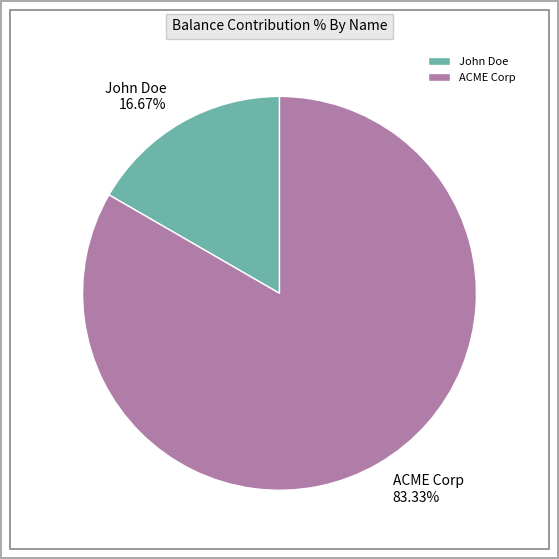

How many segments does this pie chart have?

2